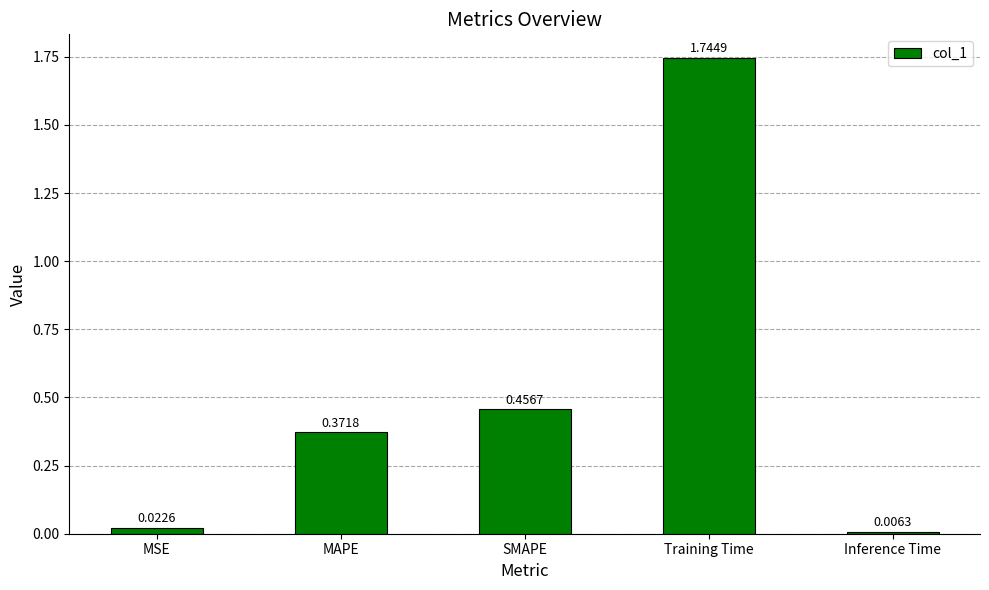

Rank the categories by value from lowest to highest.

Inference Time, MSE, MAPE, SMAPE, Training Time